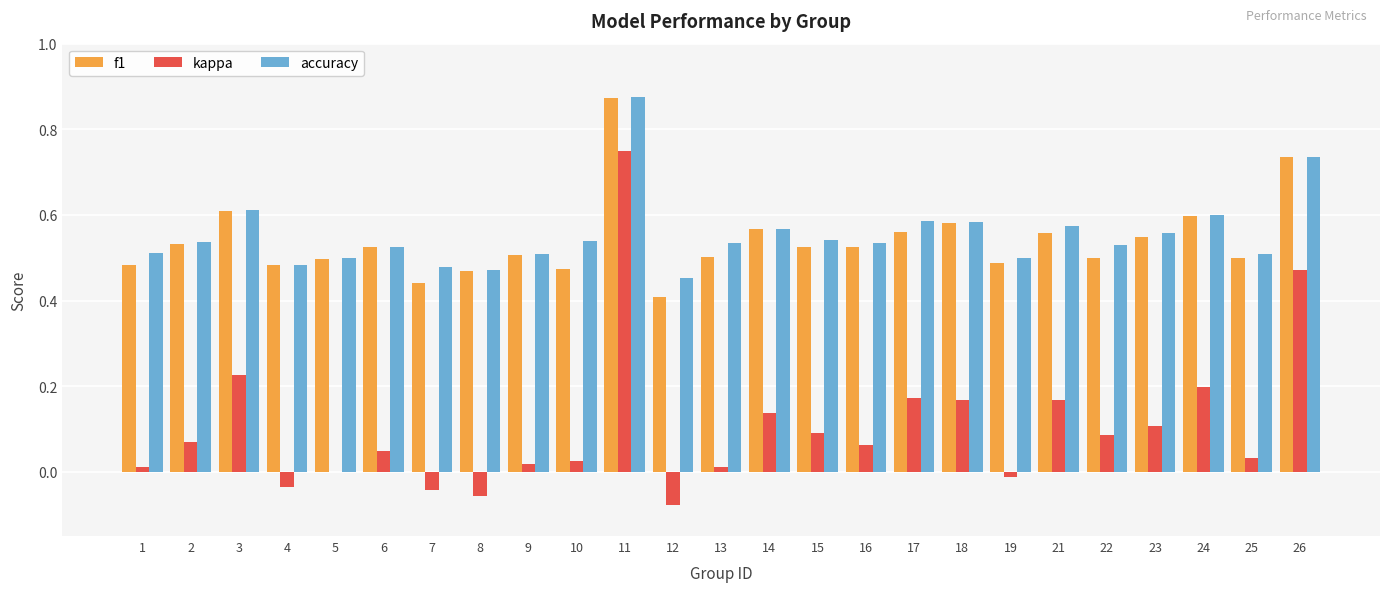

Between 5 and 11, which series saw the biggest shift?

kappa